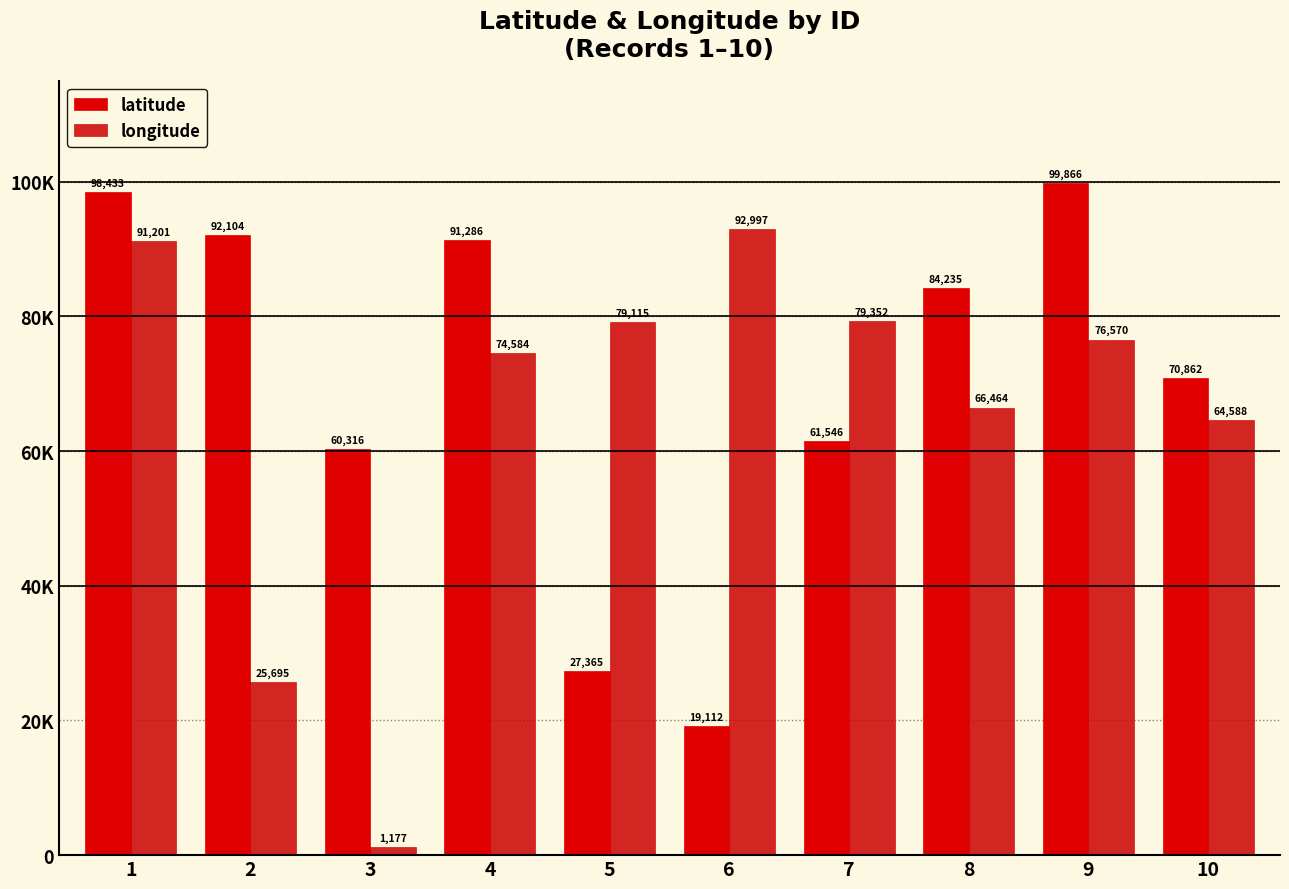

Rank the series by their average value, from lowest to highest.

longitude, latitude